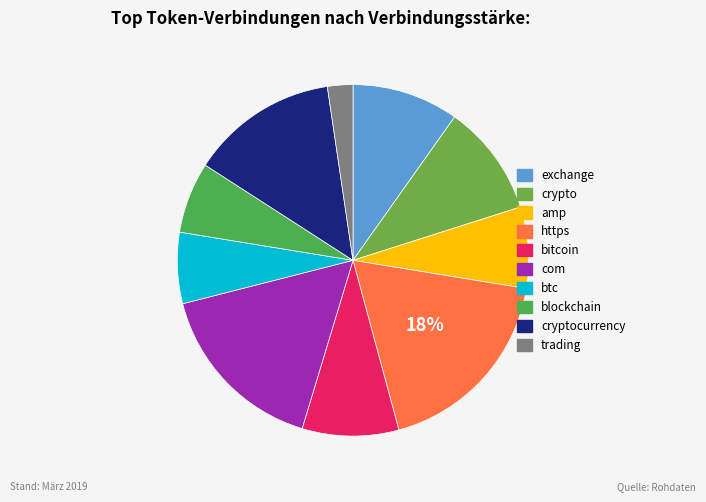

To the nearest percent, what is the average slice percentage?

10%